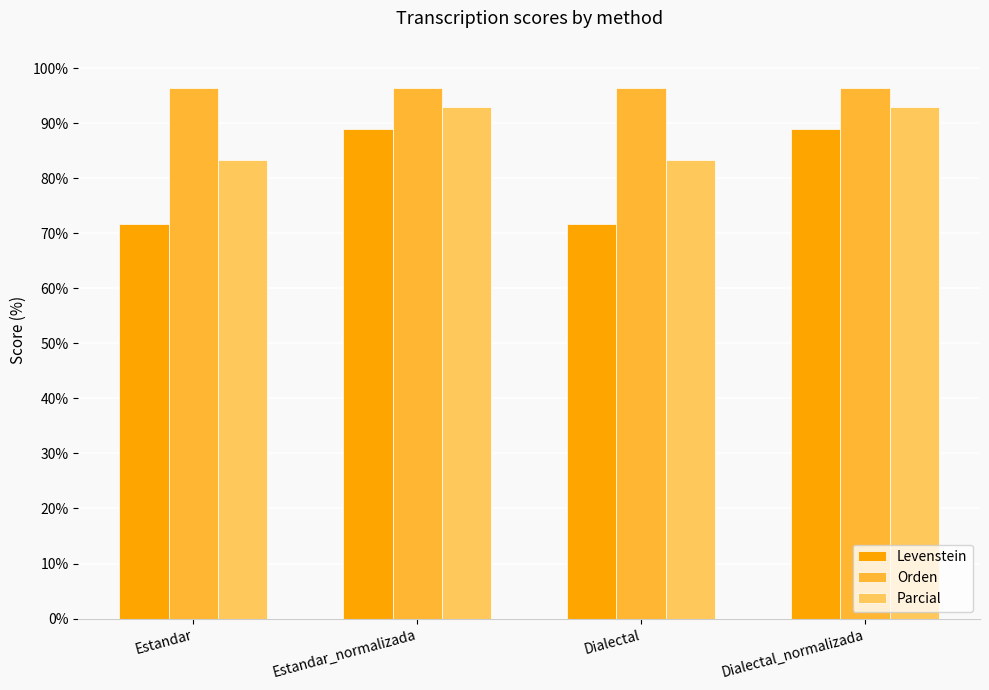

Rank the series at Estandar from highest to lowest value.

Orden, Parcial, Levenstein